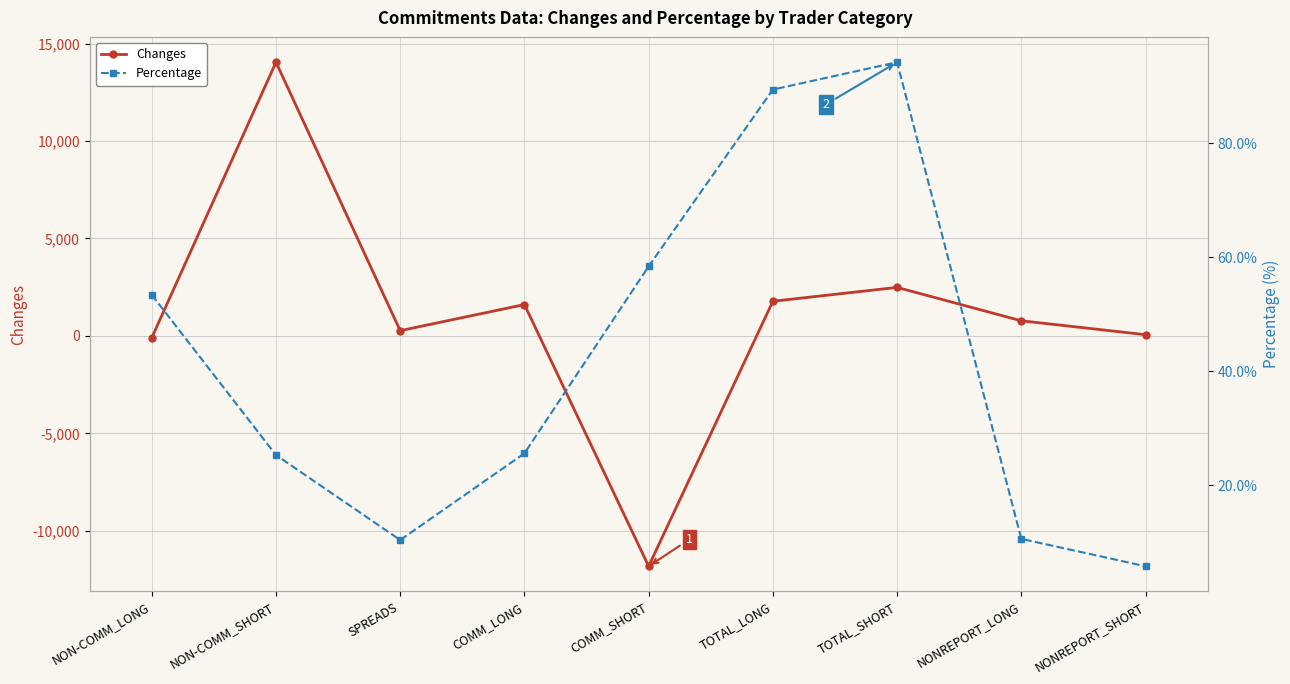

Between NON-COMM_LONG and TOTAL_LONG, which series saw the biggest shift?

Changes